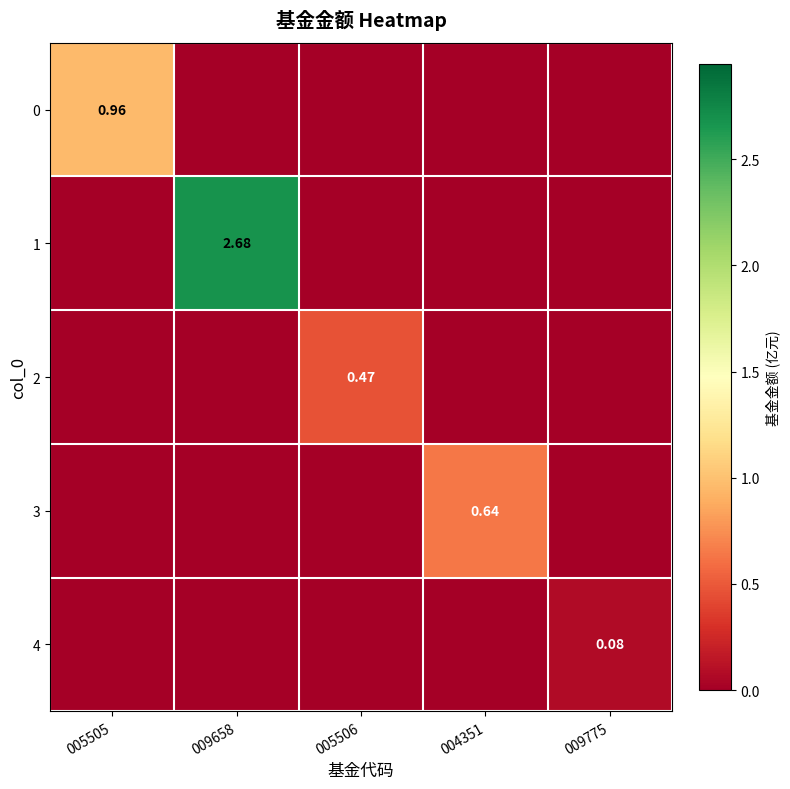

True or false: 1 has a value of -1.5 at 004351.

False